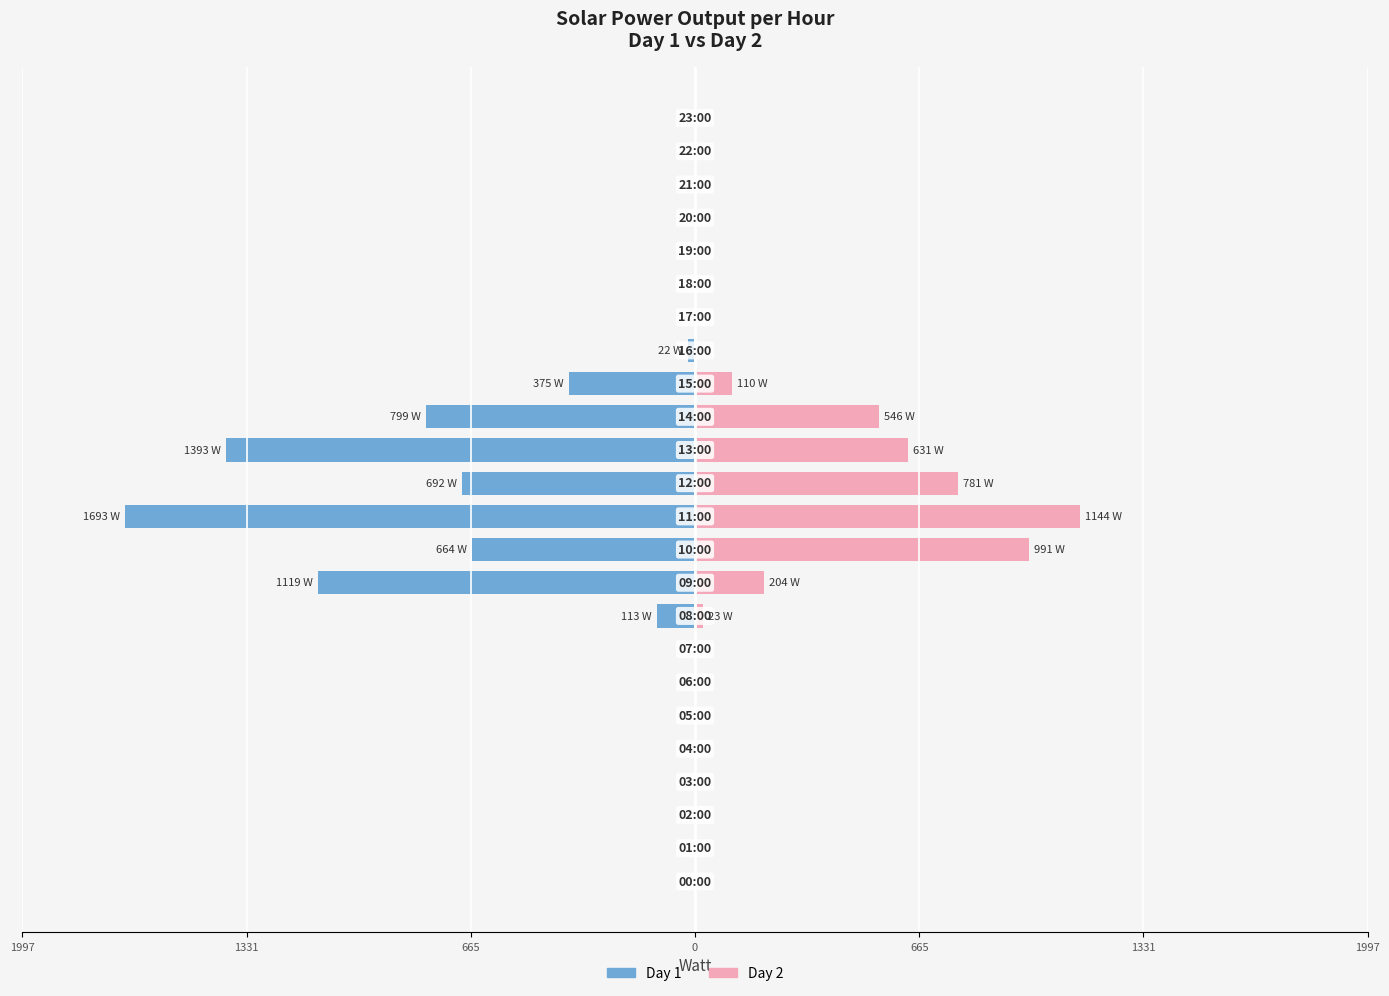

At which label does Day 2 reach its peak?

11